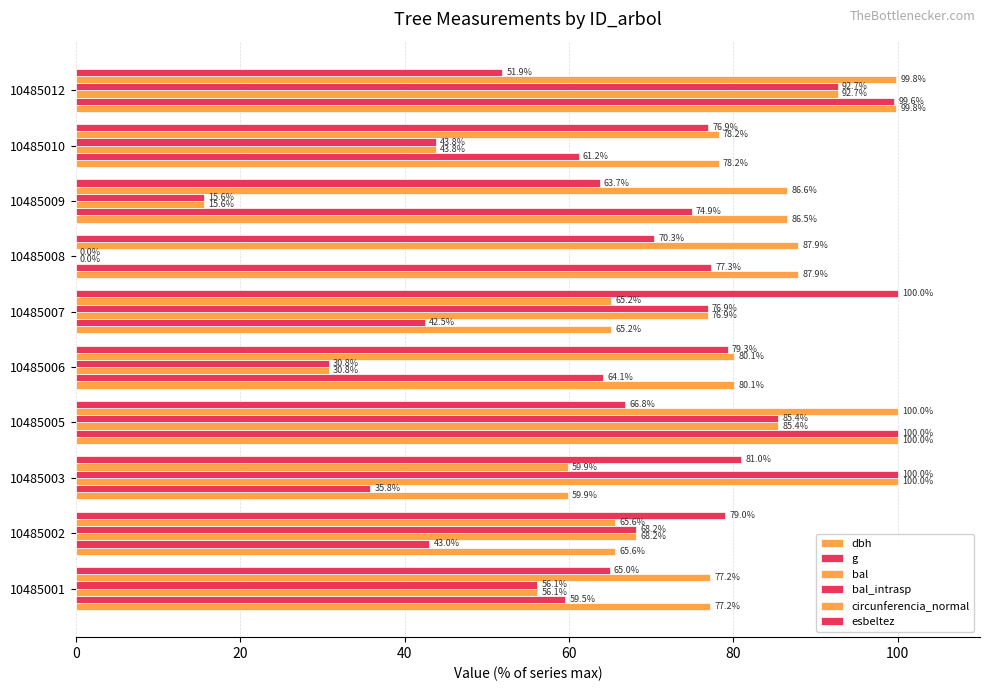

What is the value of the g bar at the 2nd from the left?

43.0